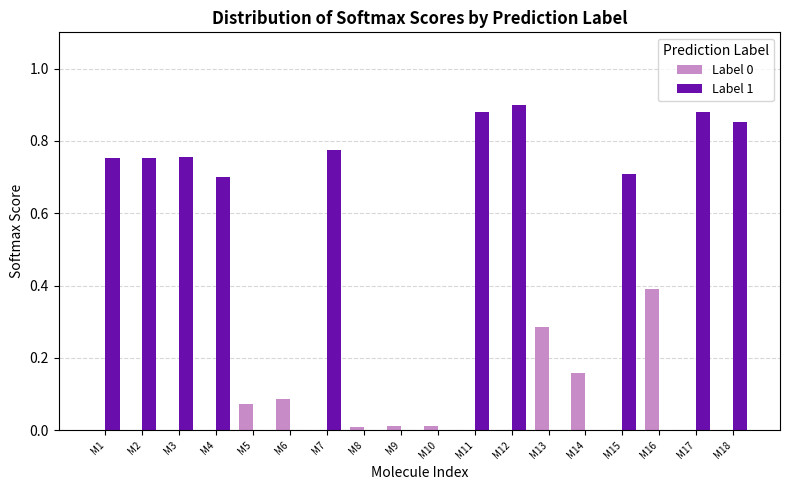

Which series changed the most between M13 and M17?

Label 1